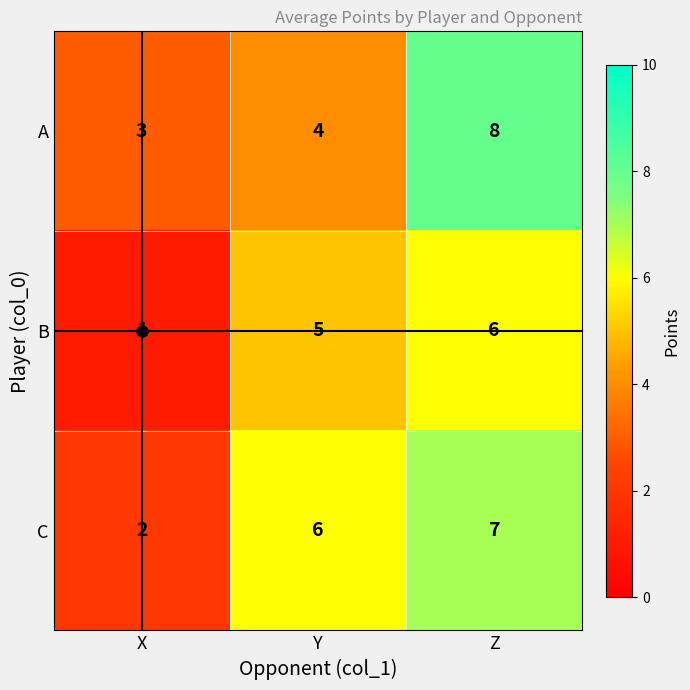

Between Y and Z, which series saw the biggest shift?

A